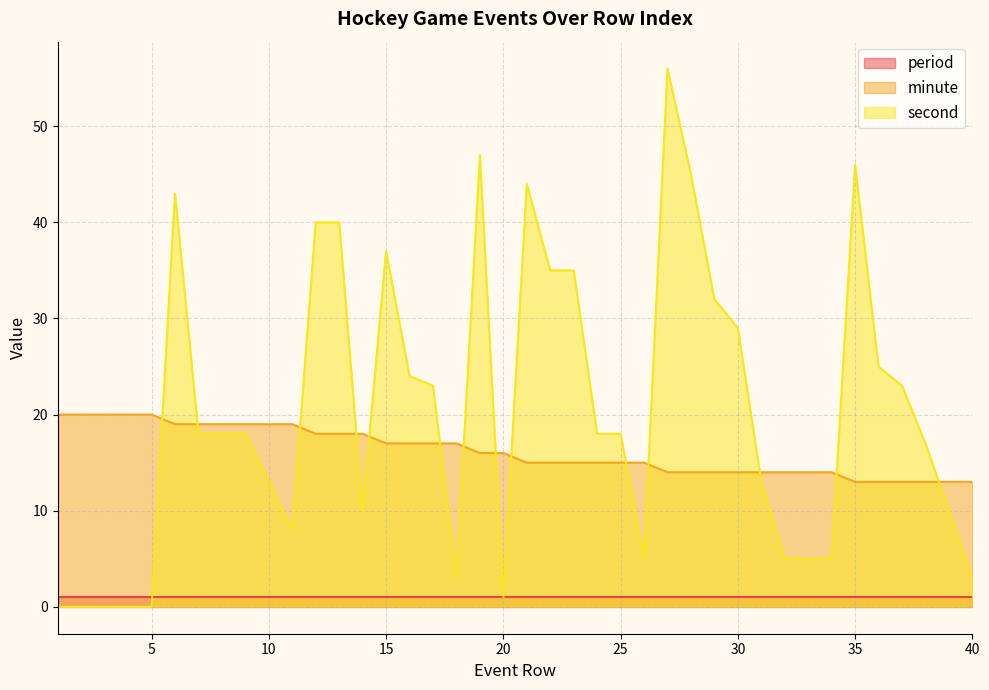

The value of second at 18 is 4. True or false?

False